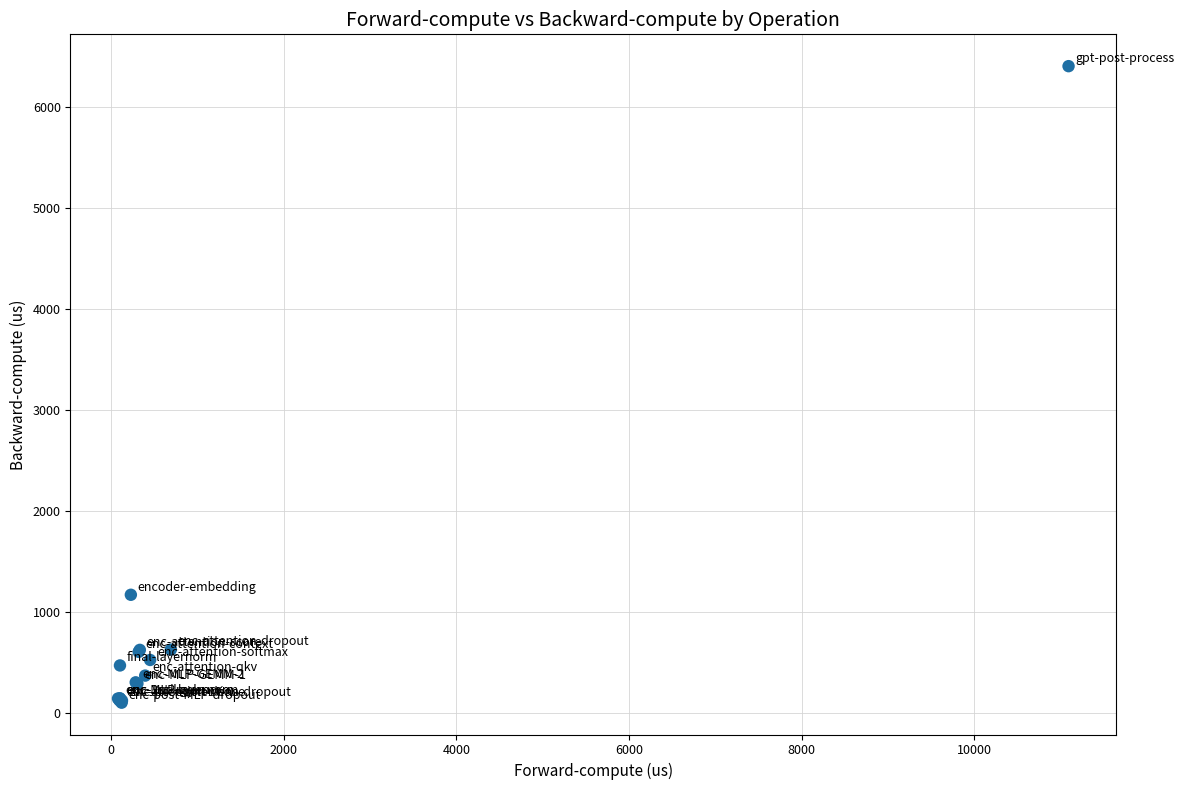

What Y value in the scatter plot is closest to 3251?

1169.4